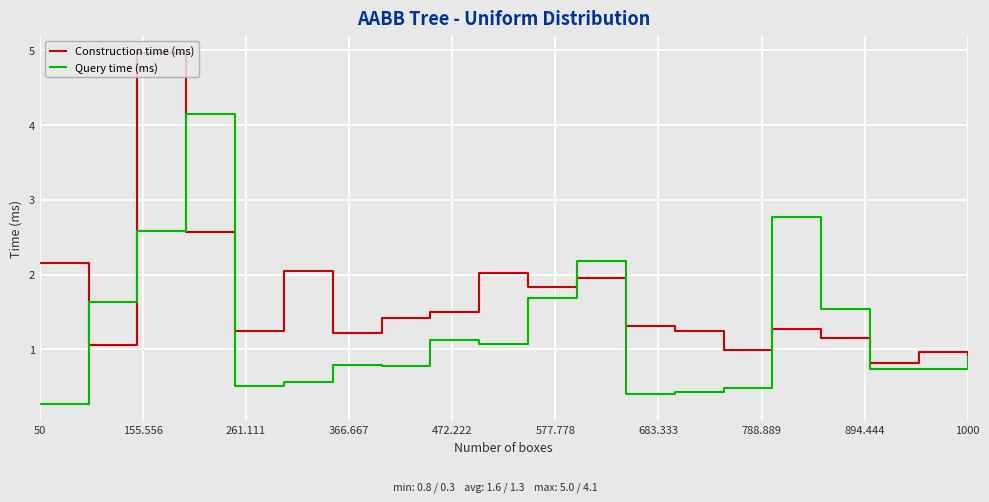

Rank the series by their maximum value, from lowest to highest.

Query time (ms), Construction time (ms)